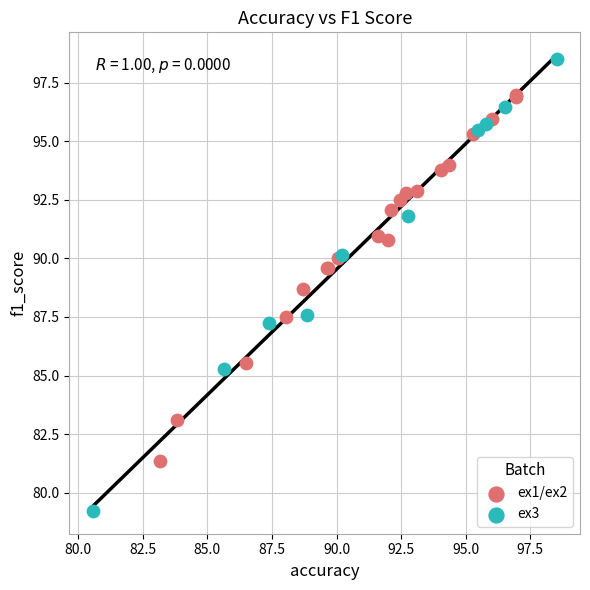

Which series reaches the maximum Y coordinate?

ex3